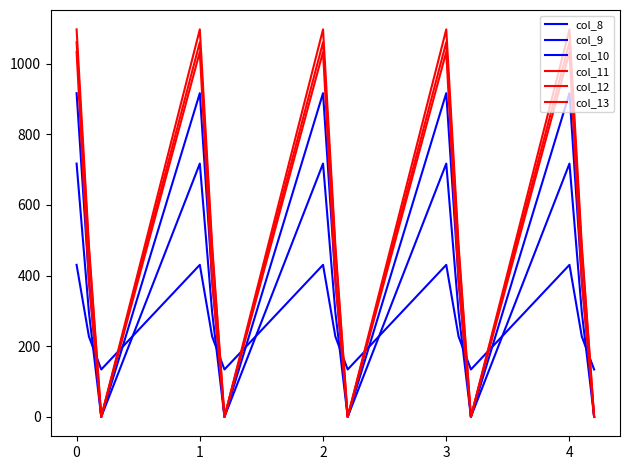

Which series has the widest spread of values?

col_12